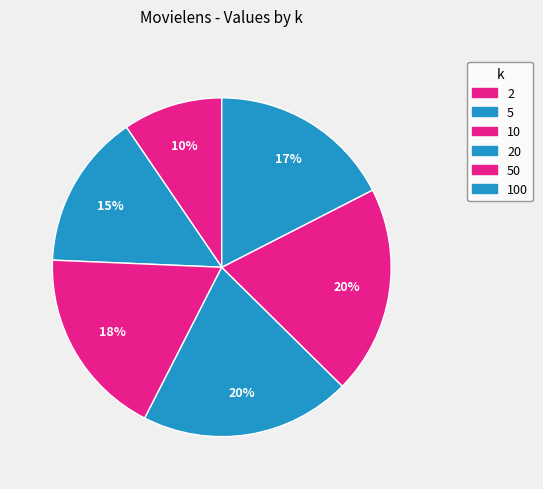

Is 2 the majority of the pie?

No